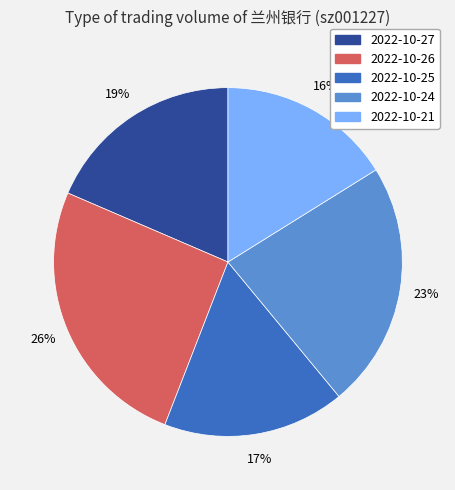

How many segments does this pie chart have?

5